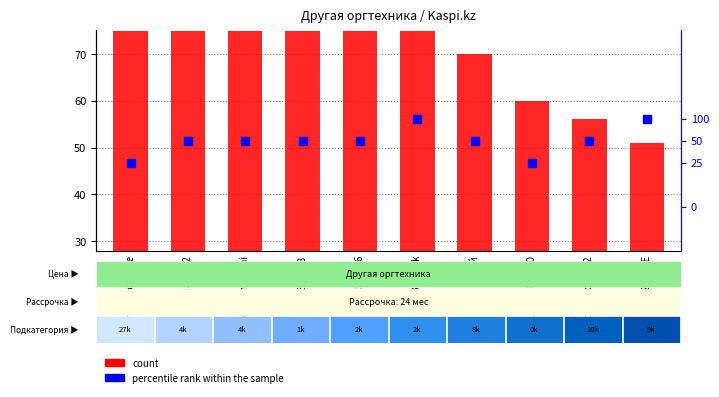

At how many categories does at least one series exceed 236?

1